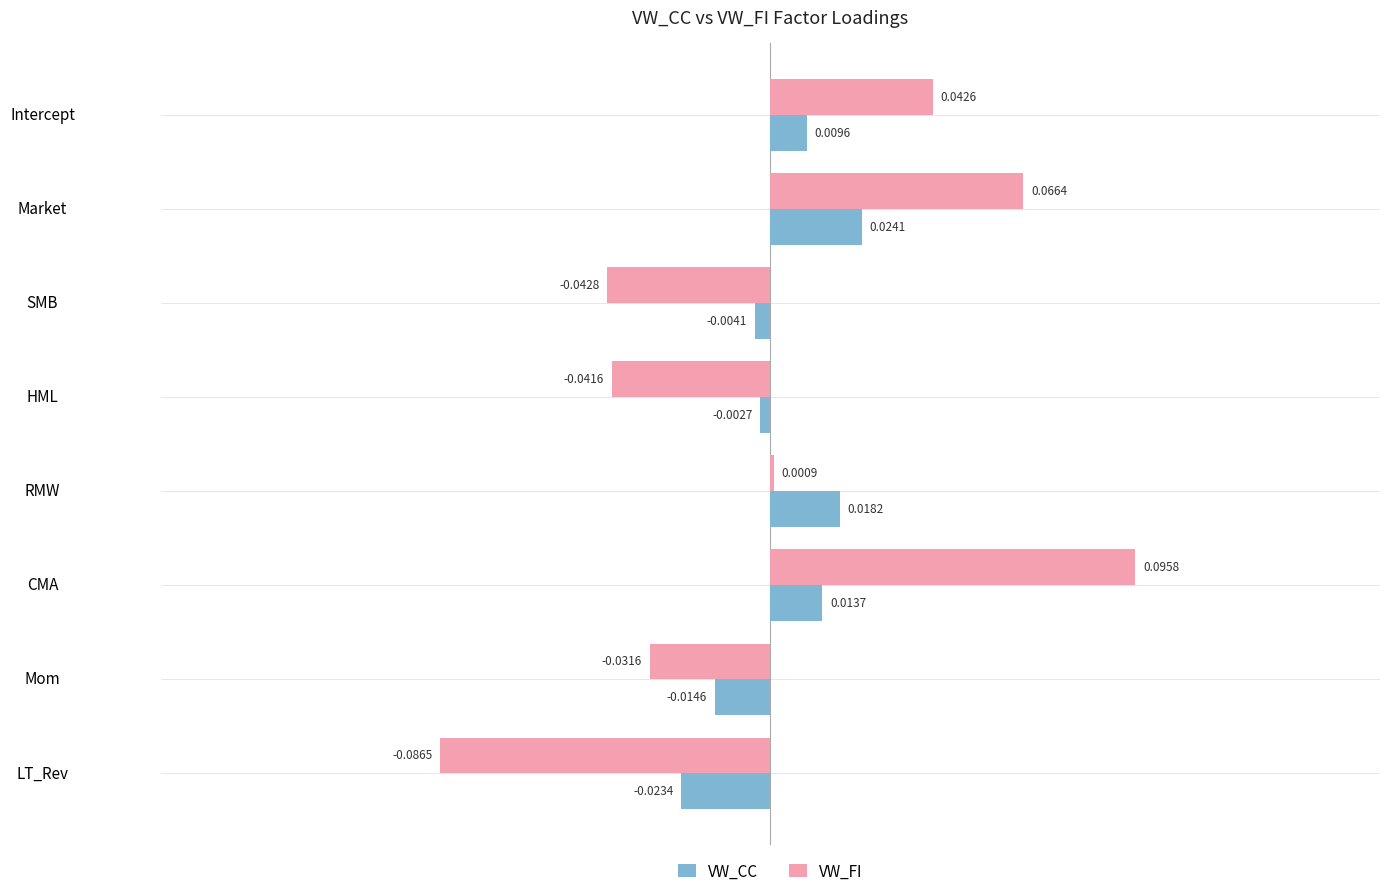

Which series has the largest total across all categories?

VW_CC